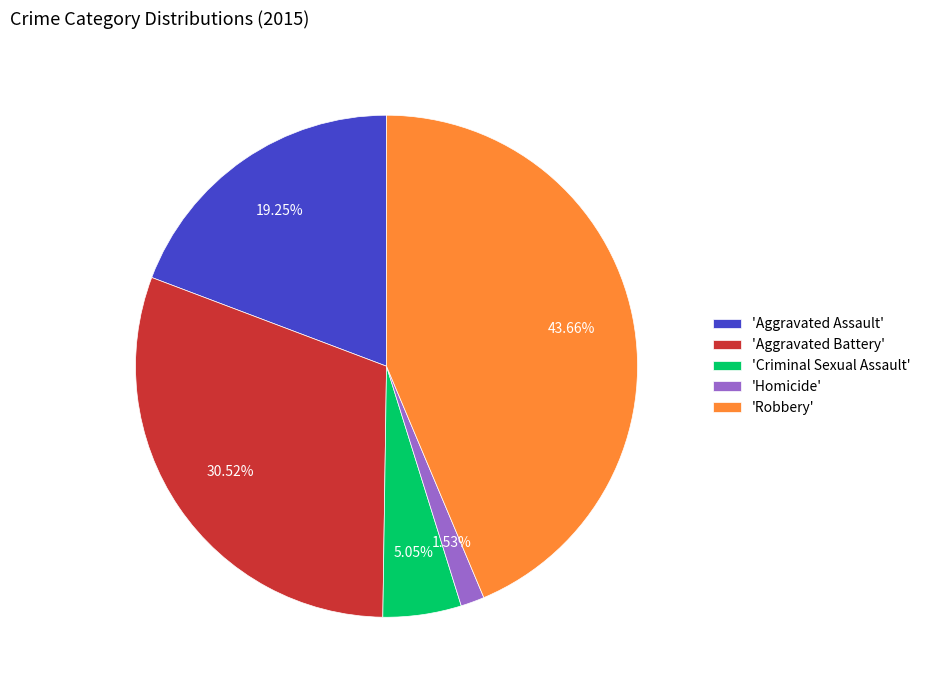

Do 'Aggravated Assault' and 'Robbery' together represent more than half of the pie?

Yes